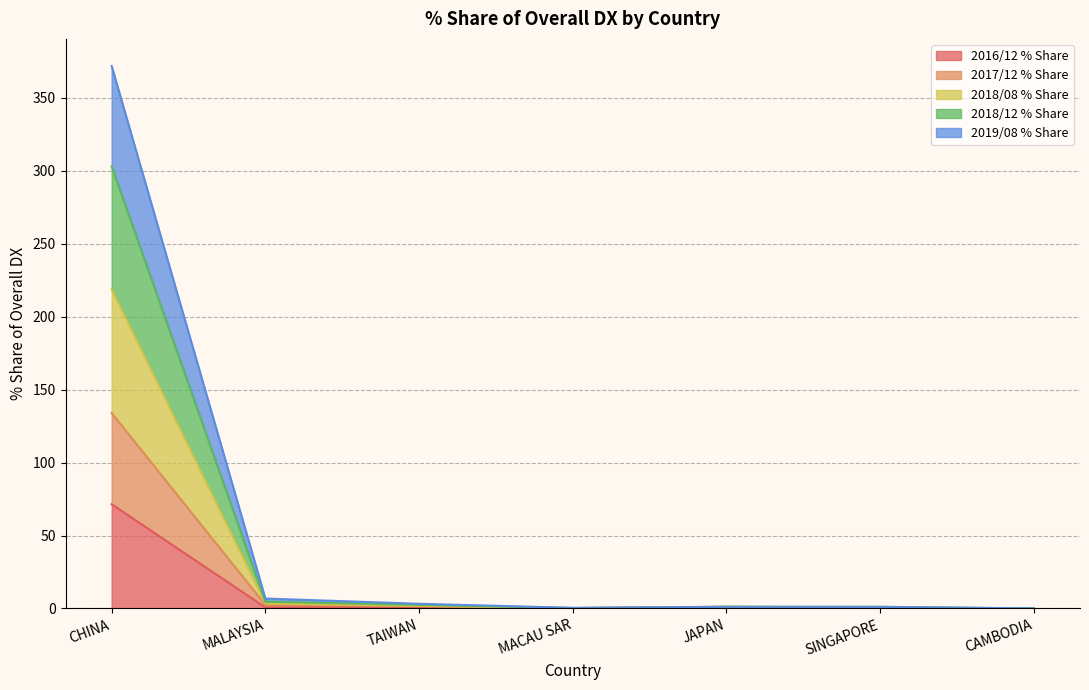

What is the highest value of the 2017/12 % Share series?

133.9